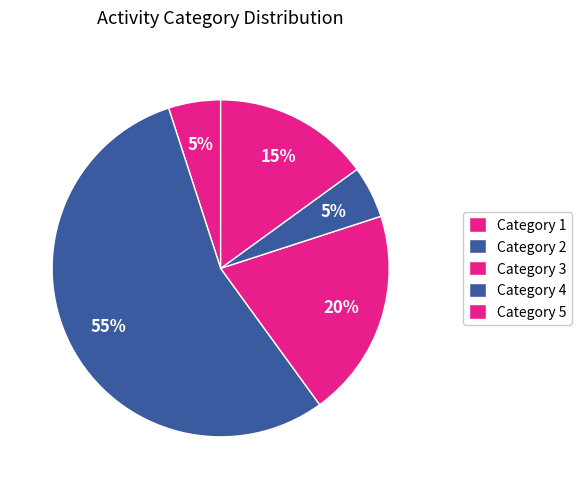

How many slices are in this pie chart?

5